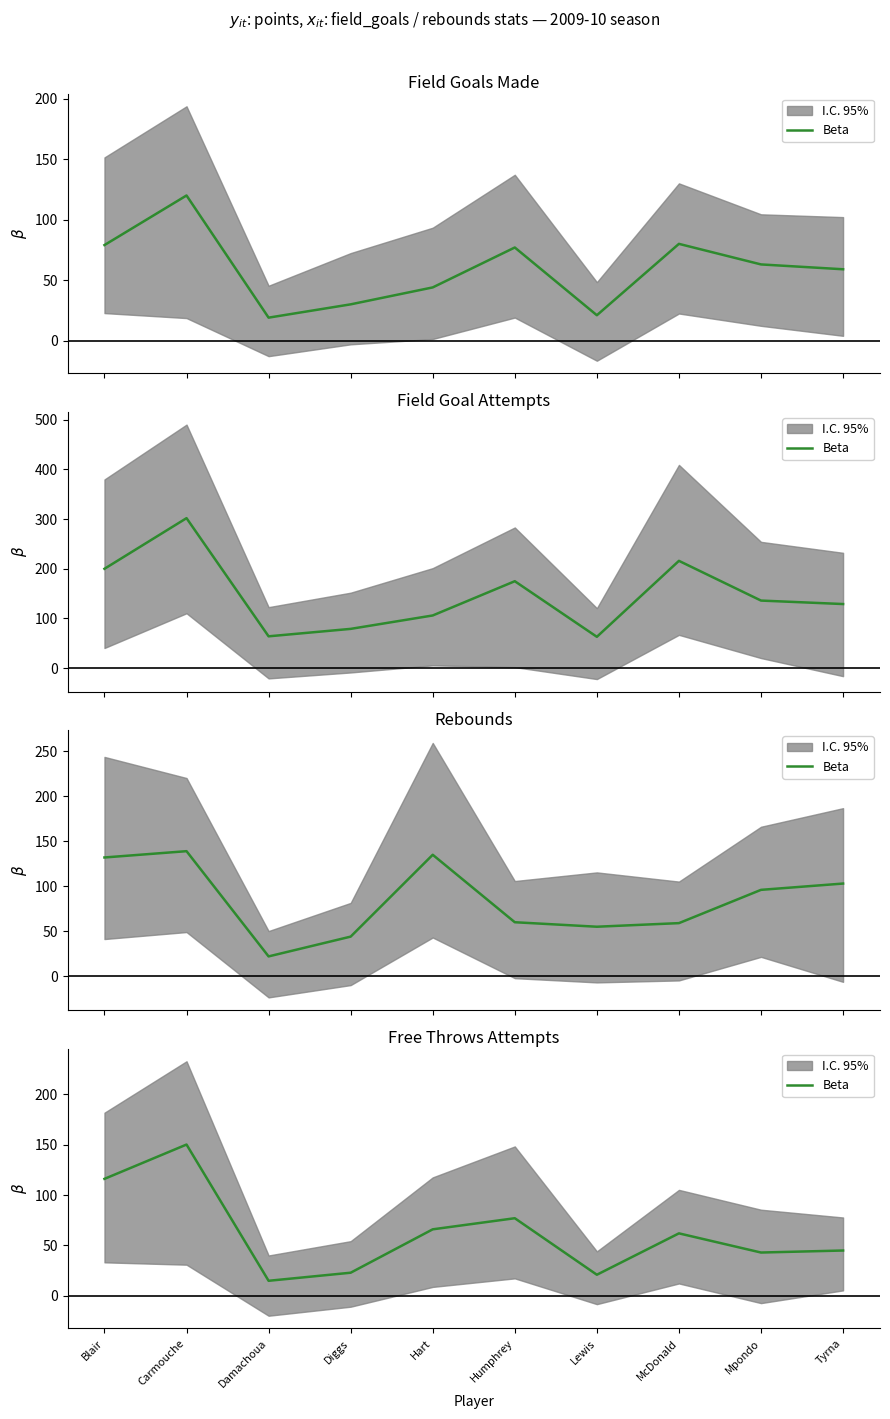

What is the difference between the values at Damachoua and Hart?

51